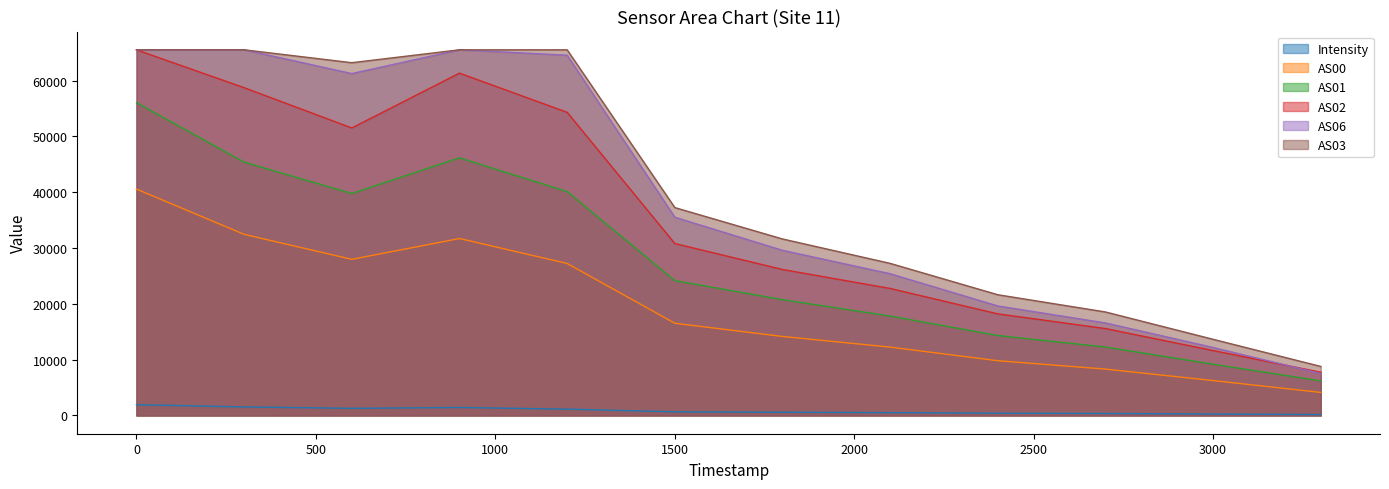

At which label does AS00 first exceed 16525?

0